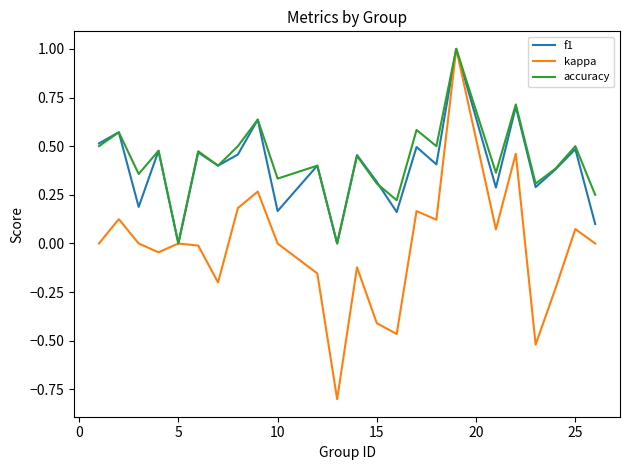

Which series has the widest spread of values?

kappa